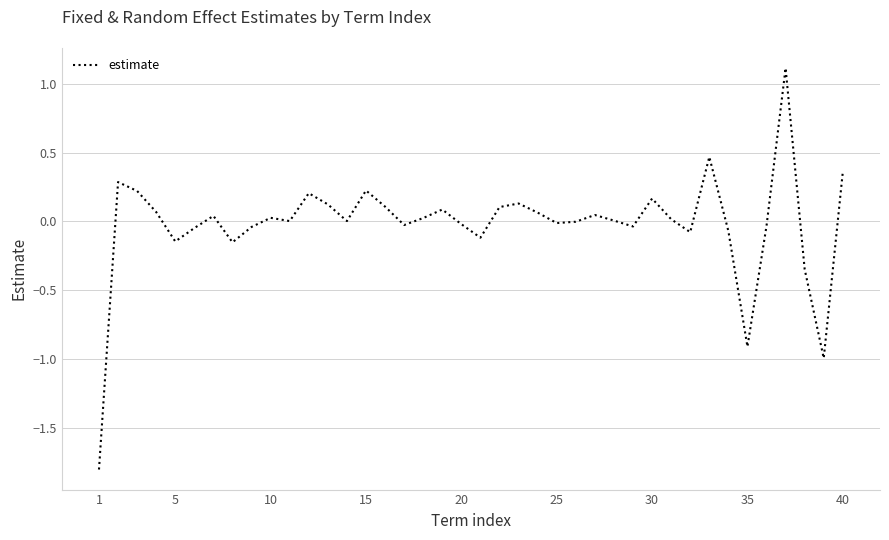

What is the maximum value shown in the chart?

1.1